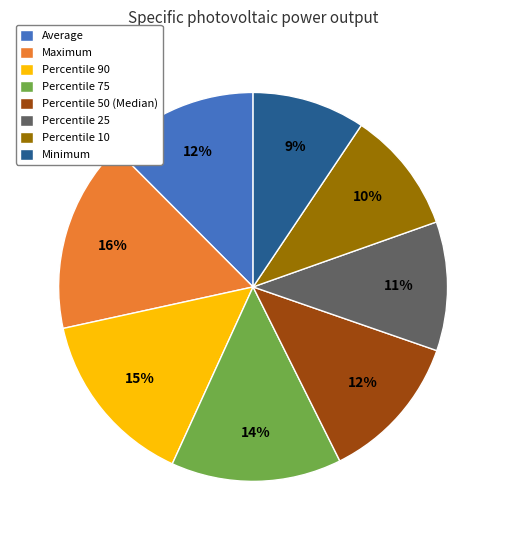

Is it true that Percentile 50 (Median) is 12% of the pie?

True